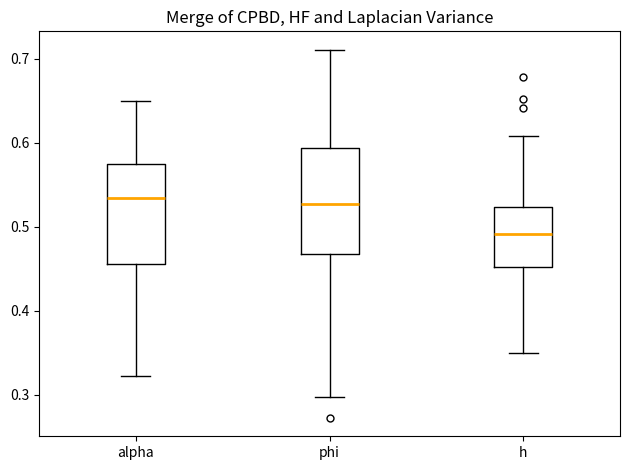

Reading left to right, read every box against the y-axis: the position of its median line, the range the box covers, and the ends of its whiskers. The values are not printed on the chart, so give them approximately, as read against the axis.

alpha: median 0.53, box 0.46 to 0.58, whiskers 0.32 to 0.65
phi: median 0.53, box 0.47 to 0.59, whiskers 0.30 to 0.71
h: median 0.49, box 0.45 to 0.52, whiskers 0.35 to 0.61